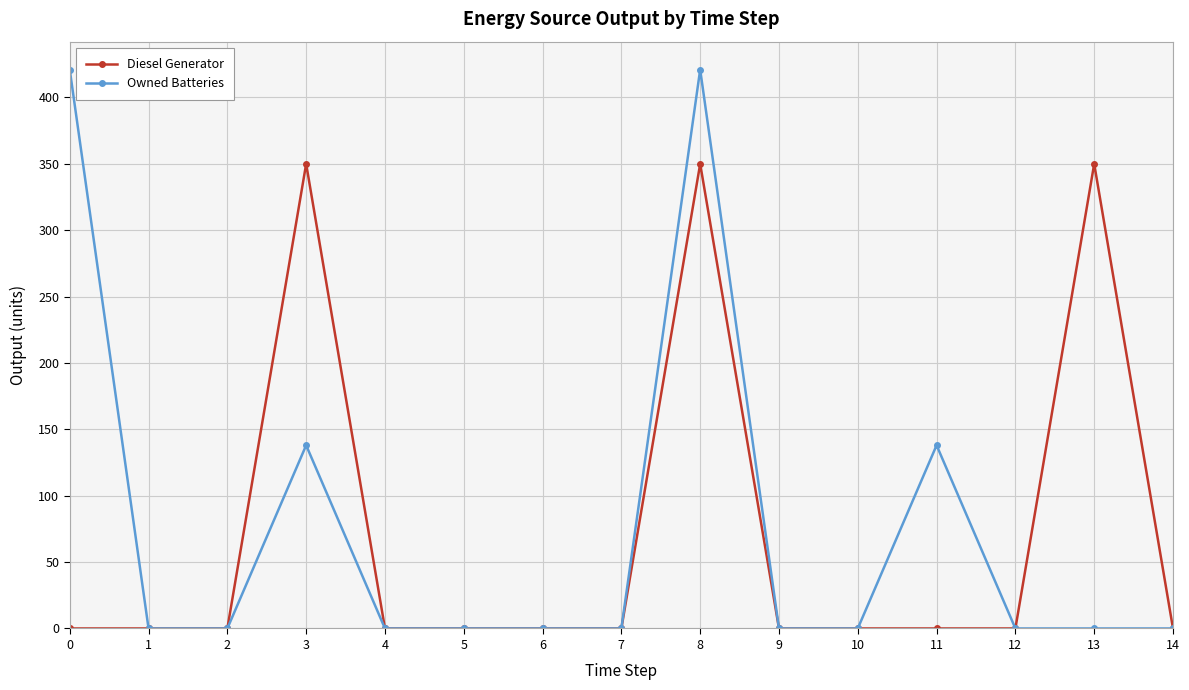

What is the average value of the Diesel Generator series?

70